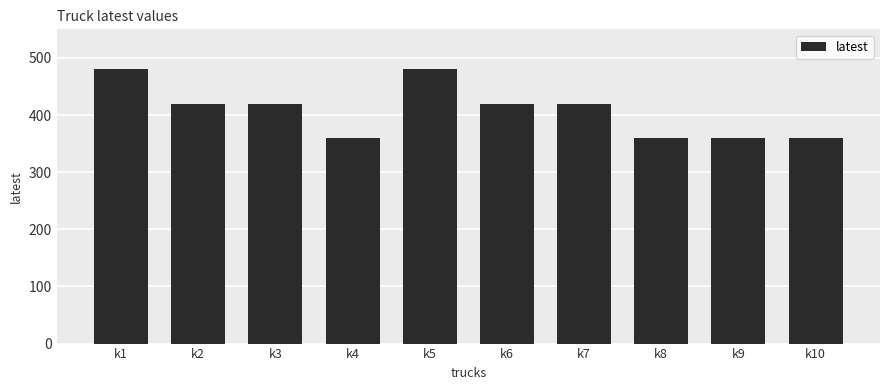

What is the maximum value shown in the chart?

480